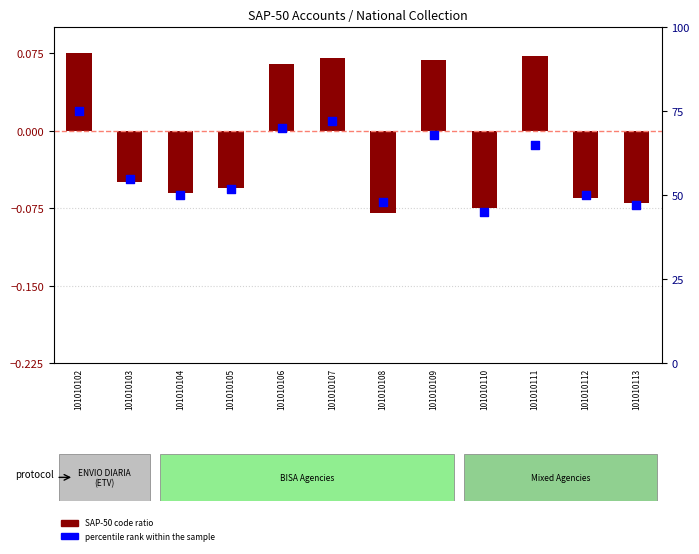

Is the value of percentile rank within the sample at 101010110 greater than the value of SAP-50 code ratio at 101010105?

Yes